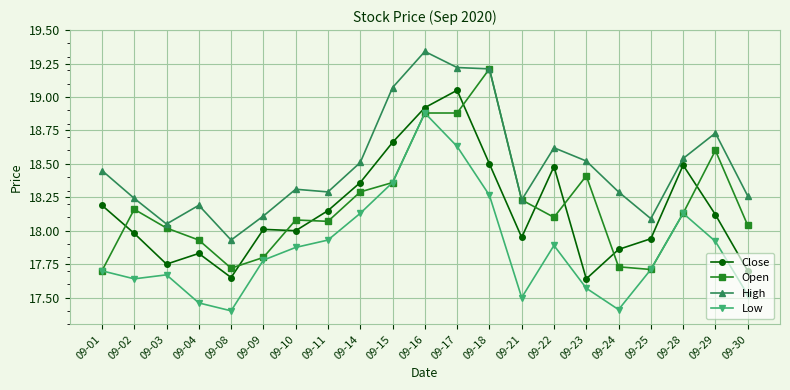

List the series in order of their peak value, lowest first.

Low, Close, Open, High